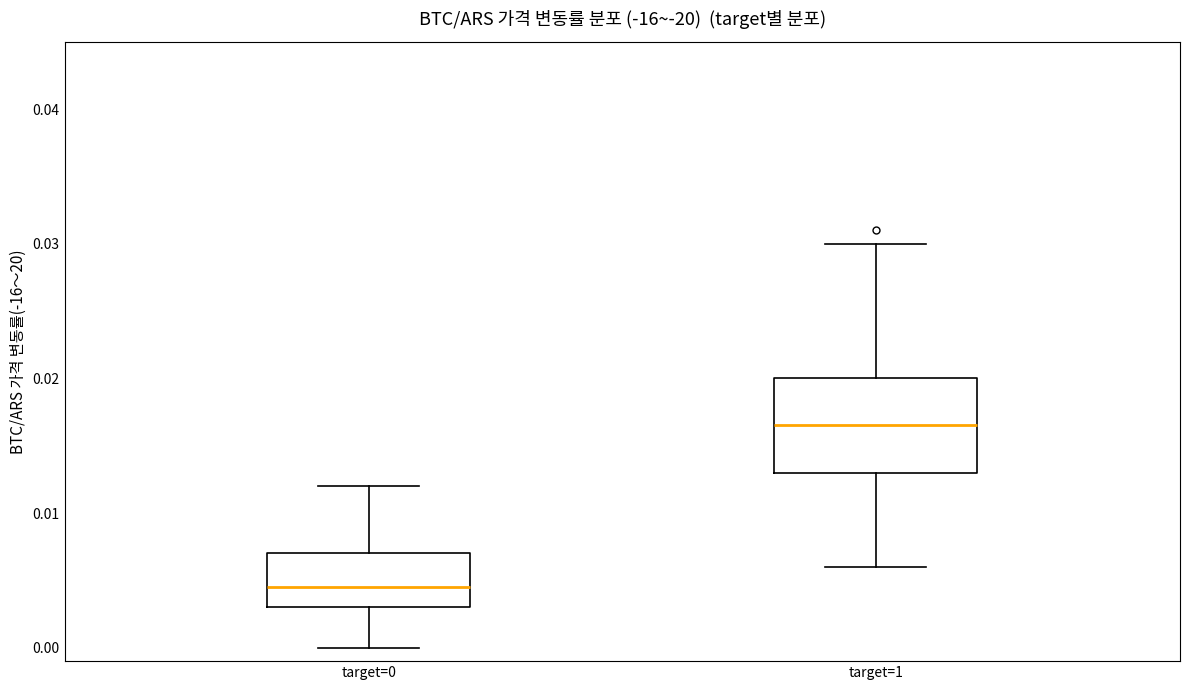

Which box's median line is the lowest?

target=0